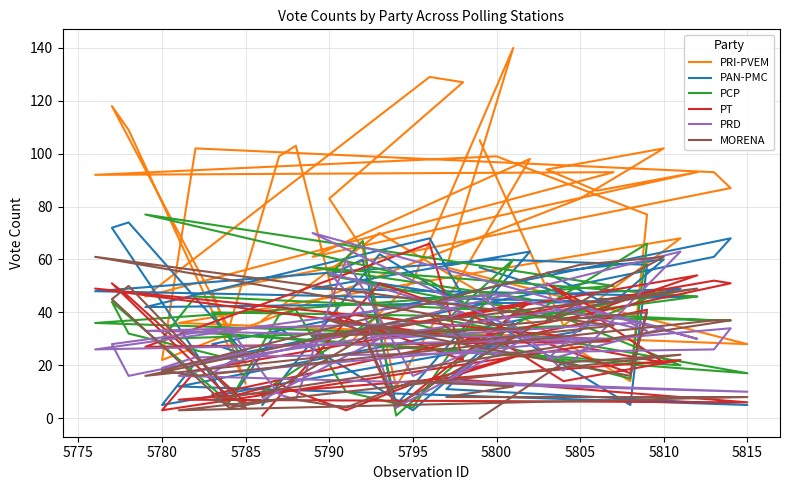

What are all the series names shown in the legend?

PRI-PVEM, PAN-PMC, PCP, PT, PRD, MORENA